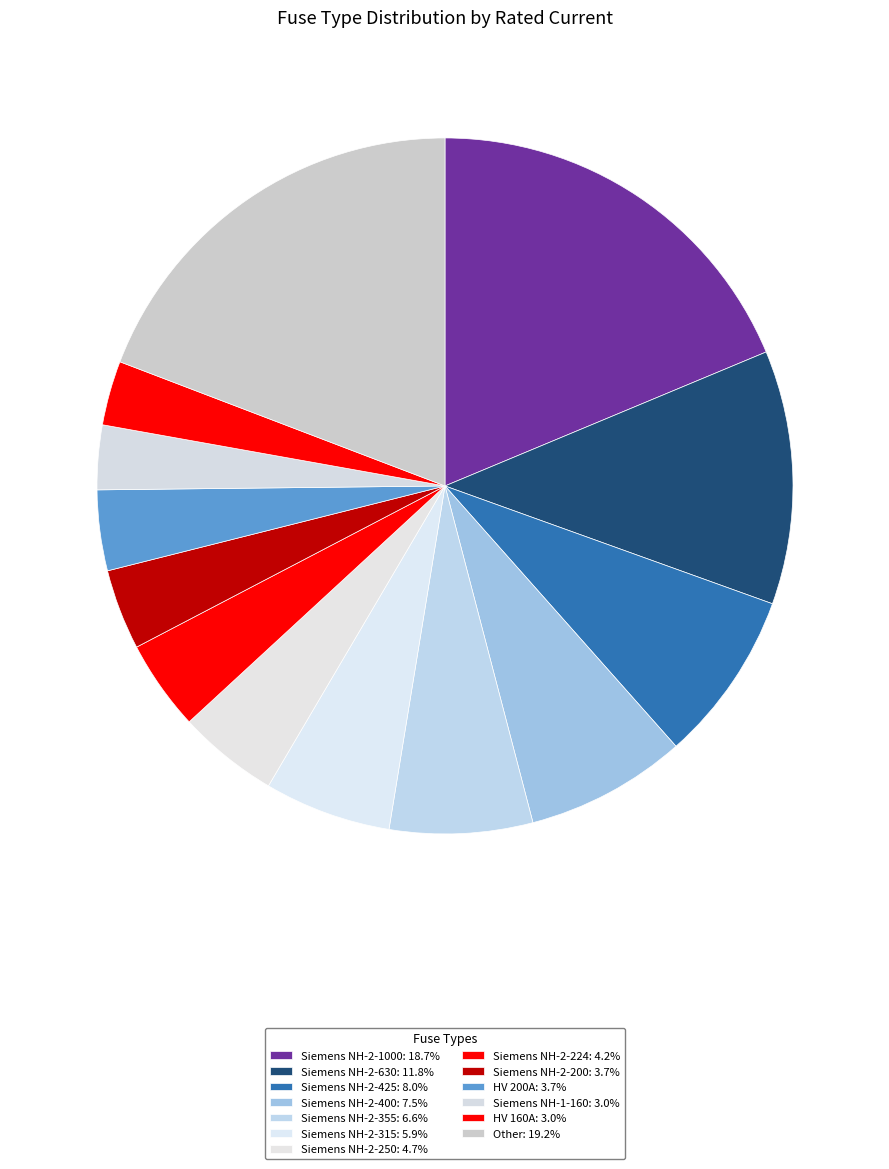

Does any single category account for the majority?

No